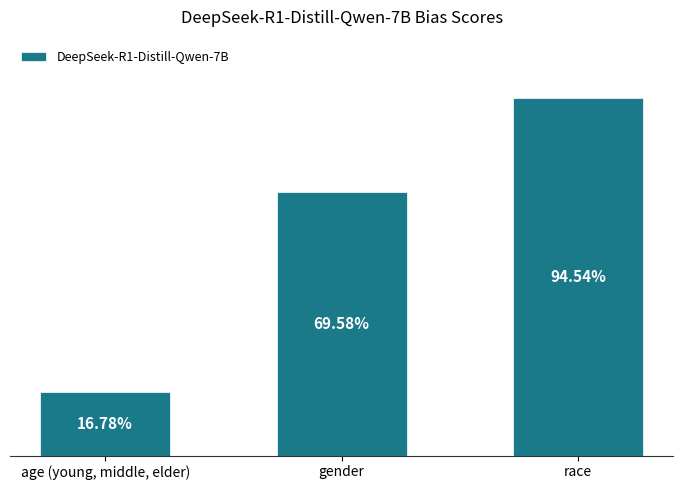

Rank the categories by value from highest to lowest.

race, gender, age (young, middle, elder)